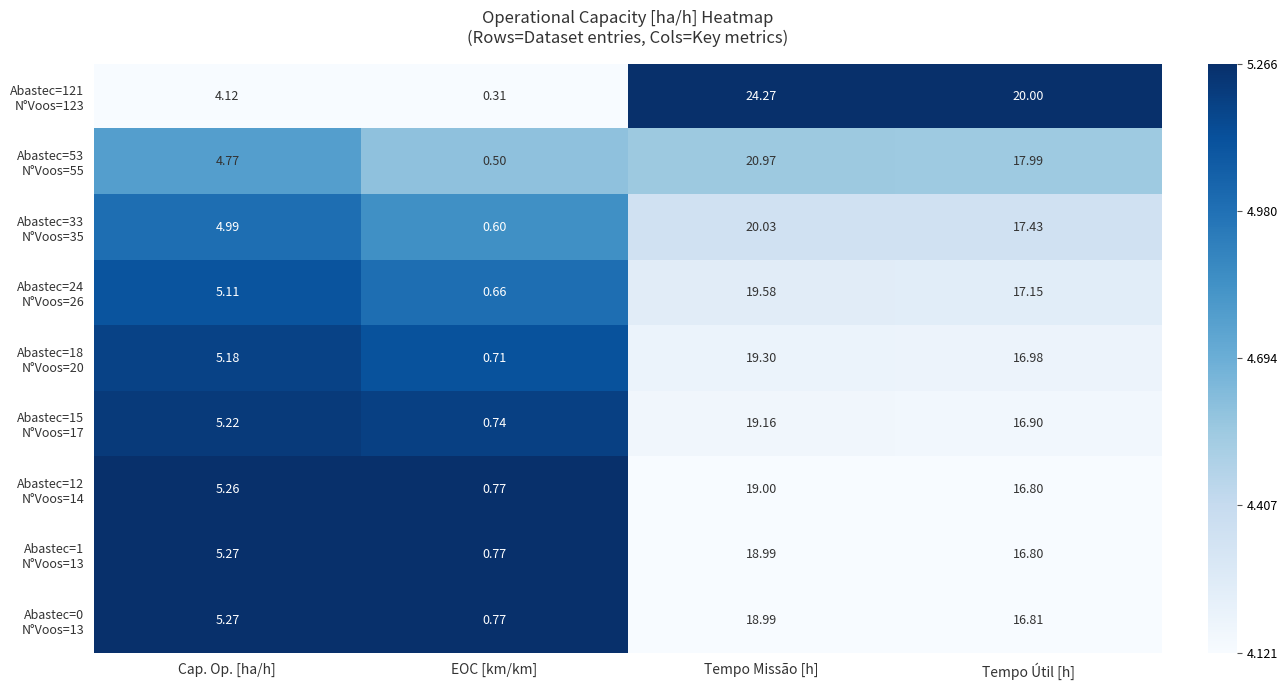

At which category is the sum across all series the highest?

Tempo Missão [h]